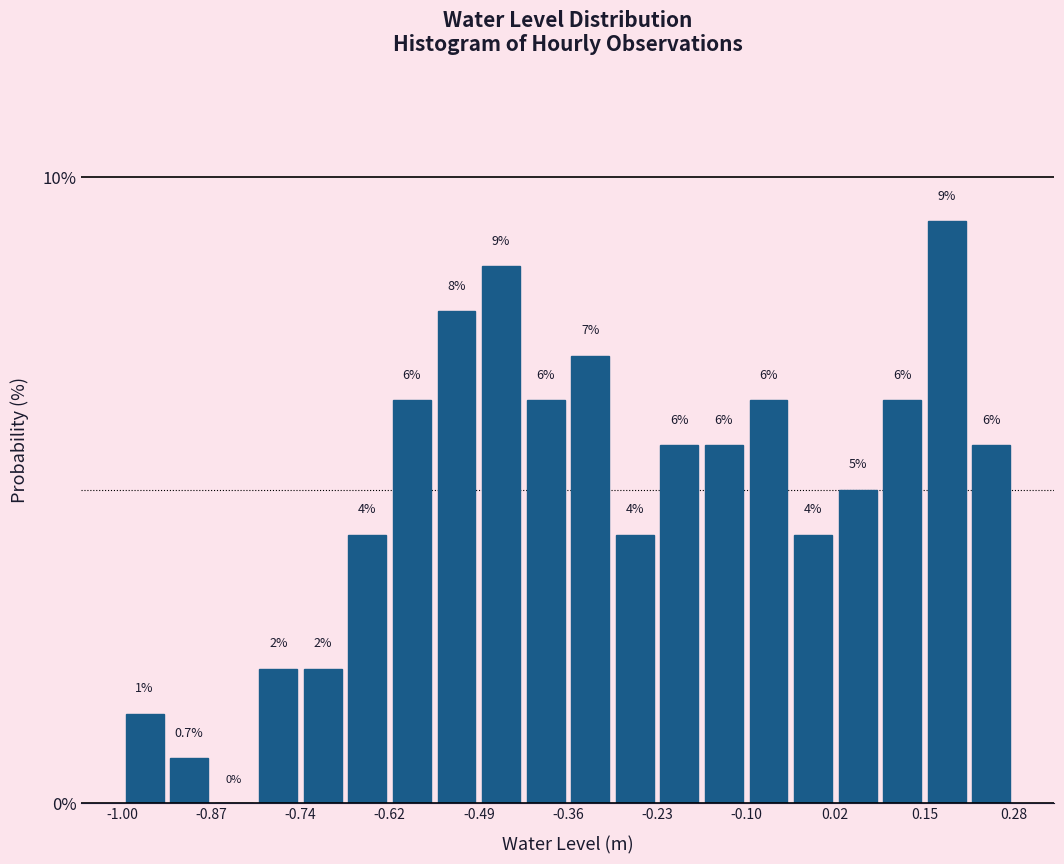

Read against the x-axis, roughly where is the centre of the tallest bar?

0.18